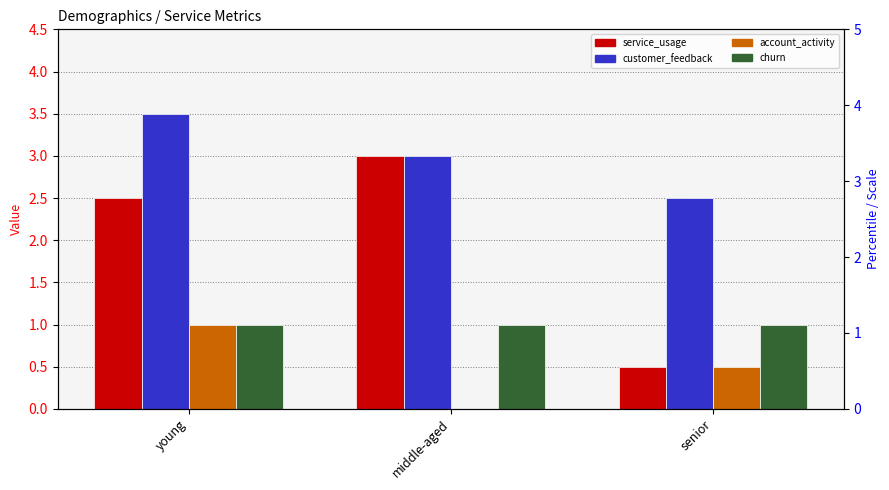

What is the label of the 1st bar from the left?

young